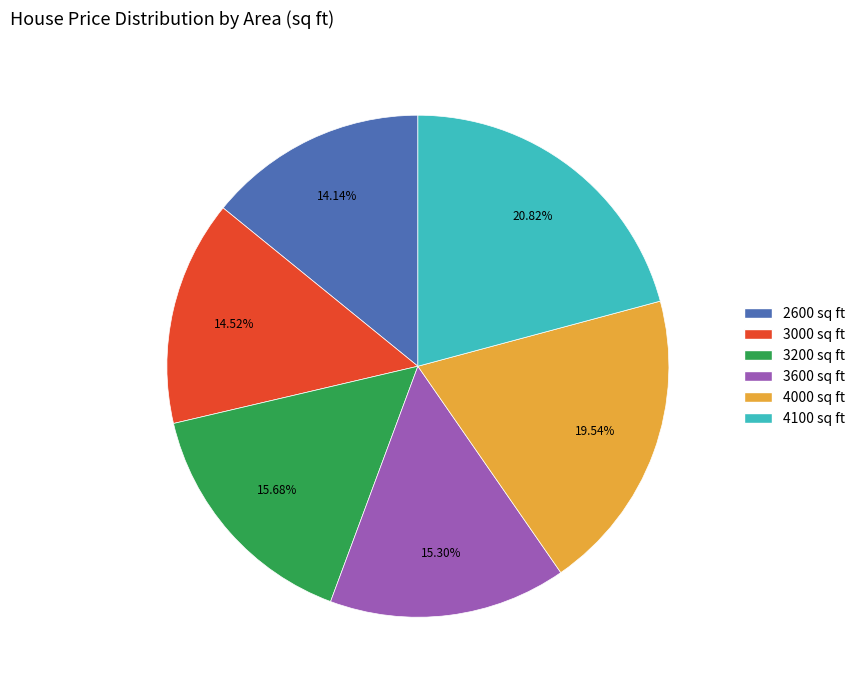

To the nearest percent, what portion does 4000 represent?

20%